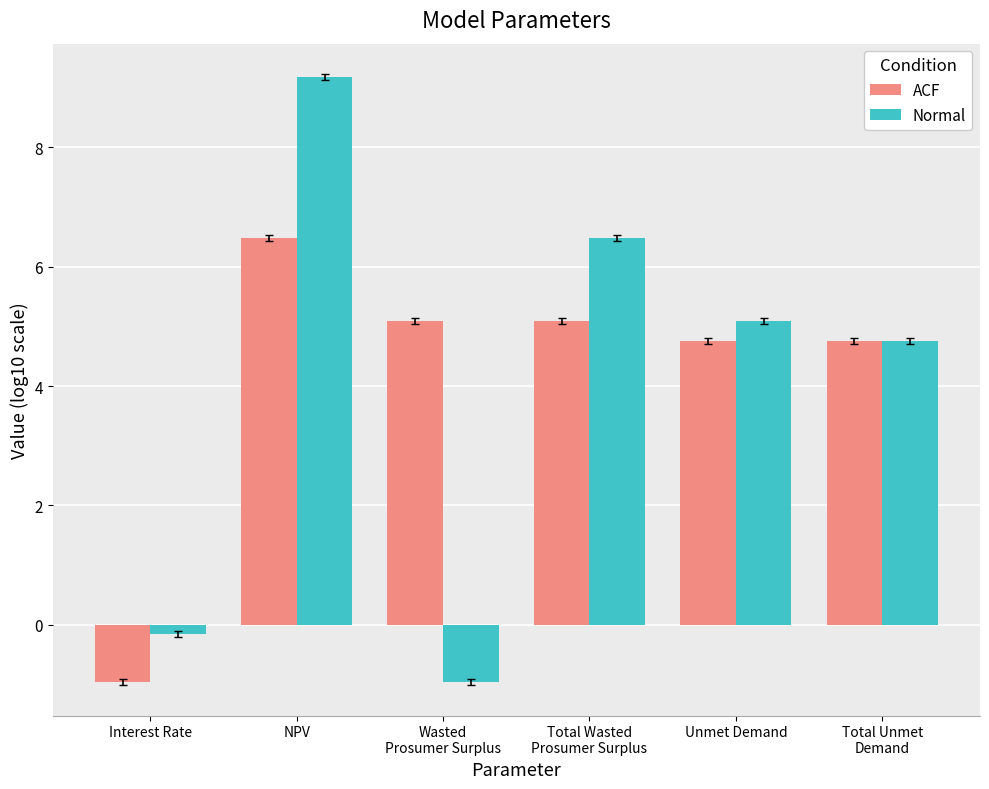

What is the approximate value of Normal at NPV?

9.2